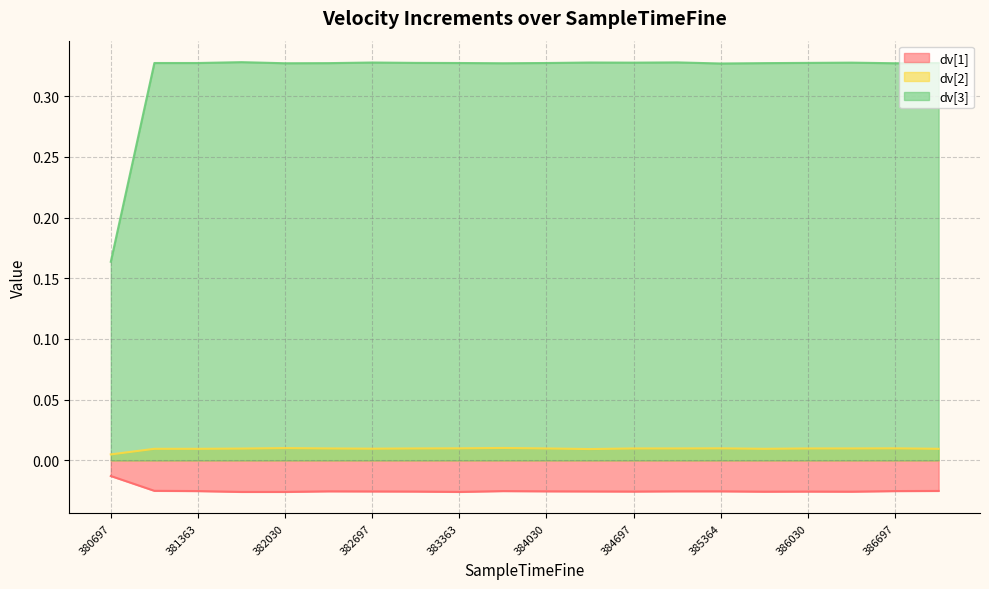

Is the value of dv[1] at 385030 greater than the value of dv[3] at 386364?

No